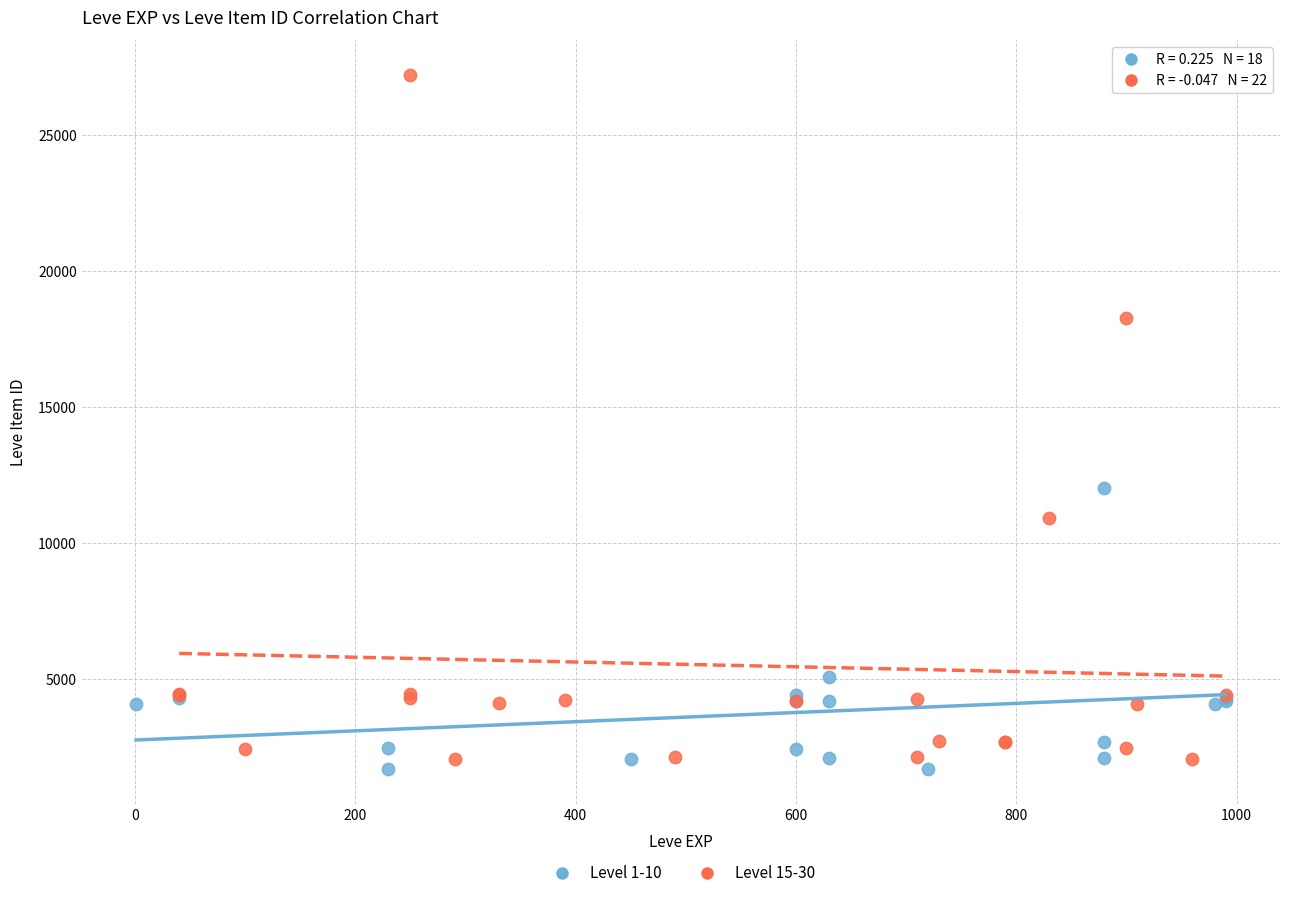

Which series contains the highest Y value?

Level 15-30